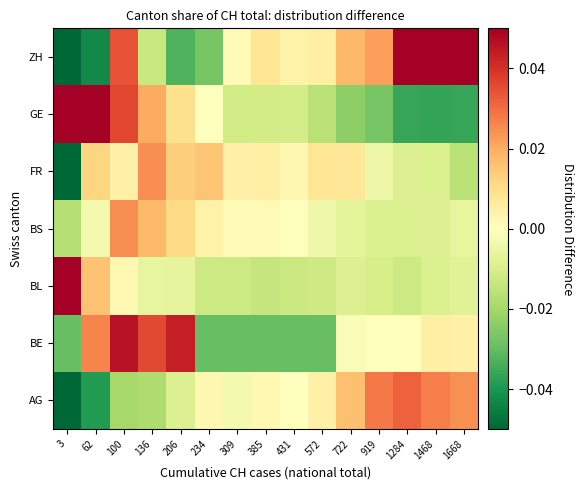

At which category does the chart reach its peak across all series?

3